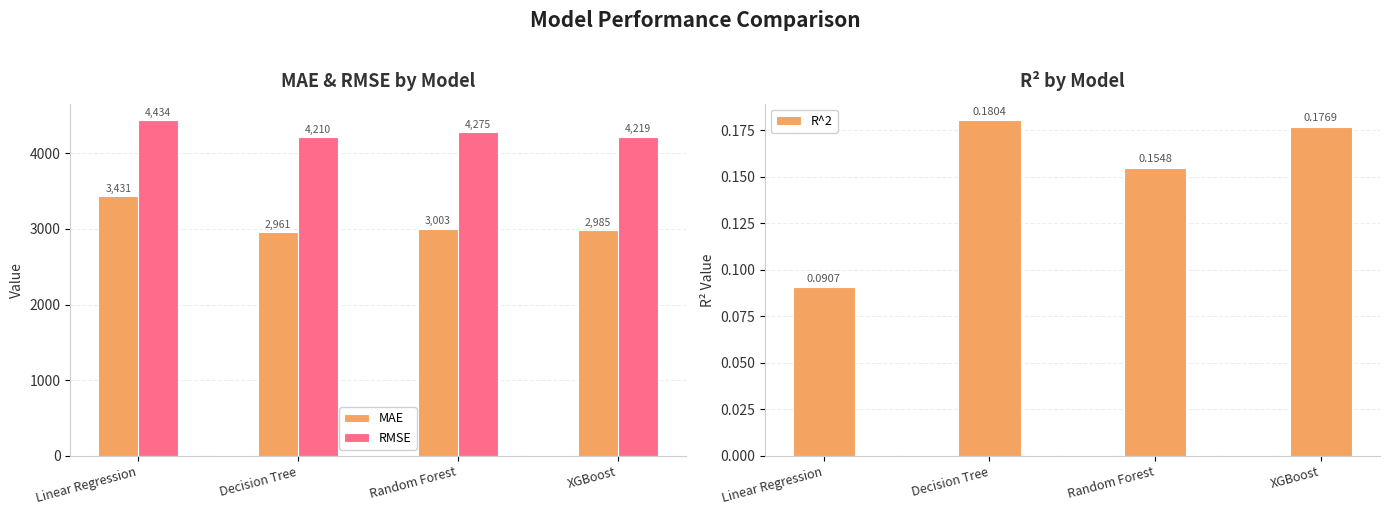

Which series has the largest range (max minus min)?

MAE